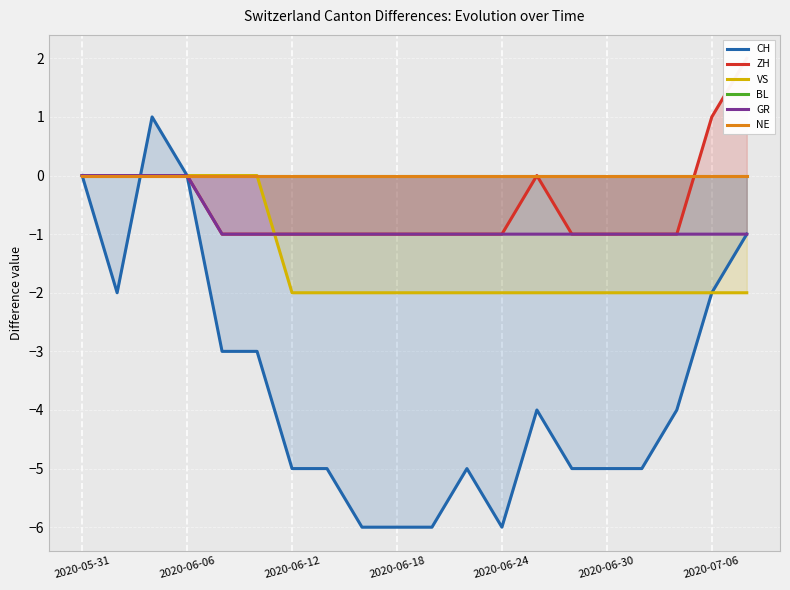

The VS series shows -4 at 2020-06-18. True or false?

False